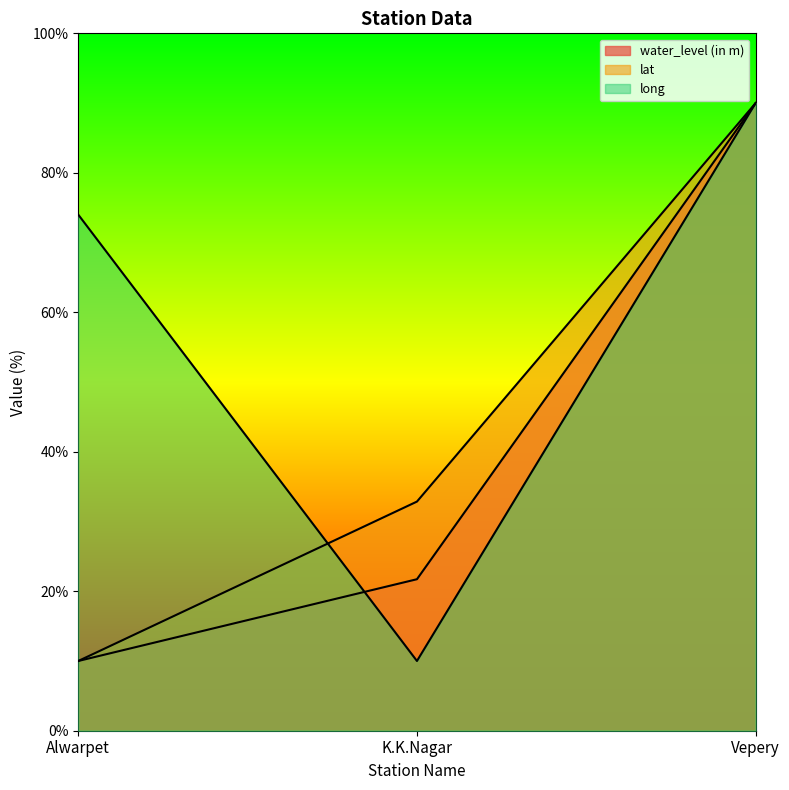

How many values in the lat series are below 32?

1